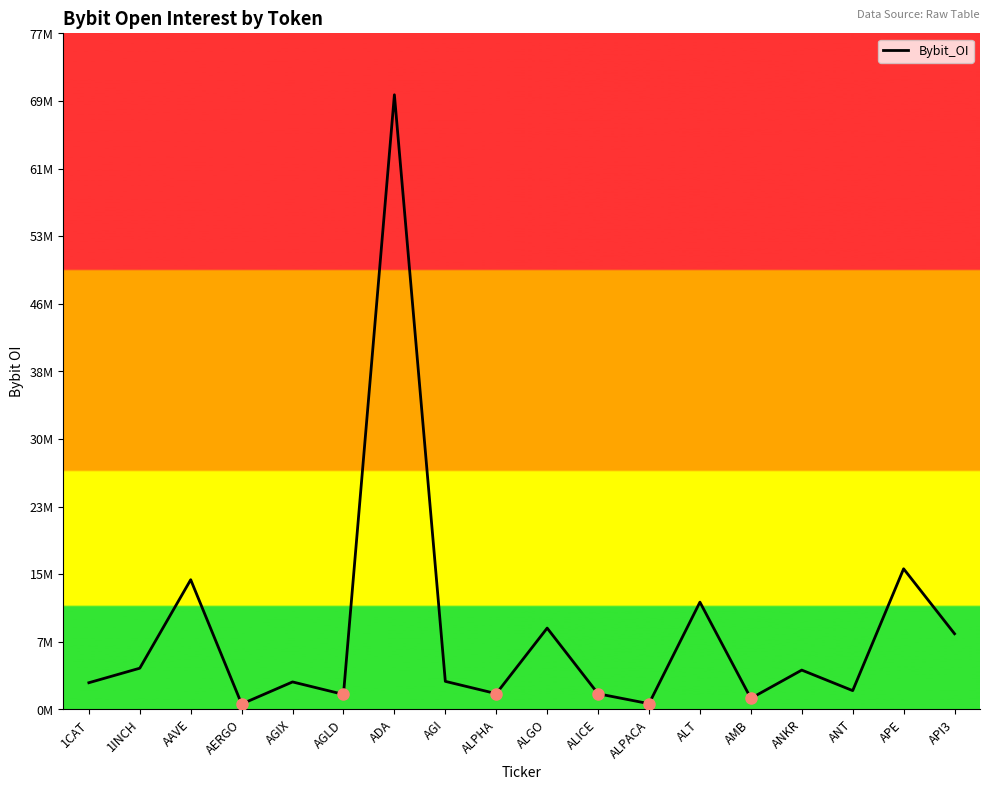

Does the chart have visible grid lines?

No